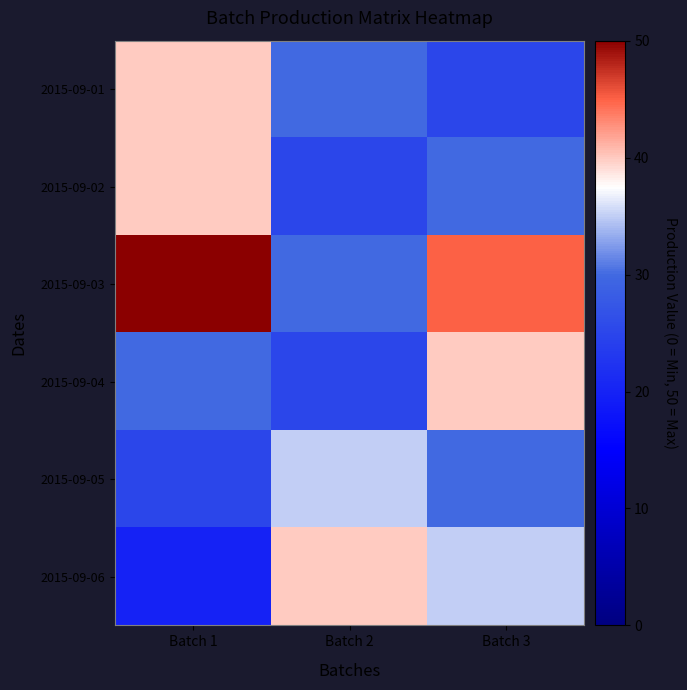

At which category is the sum across all series the highest?

Batch 1